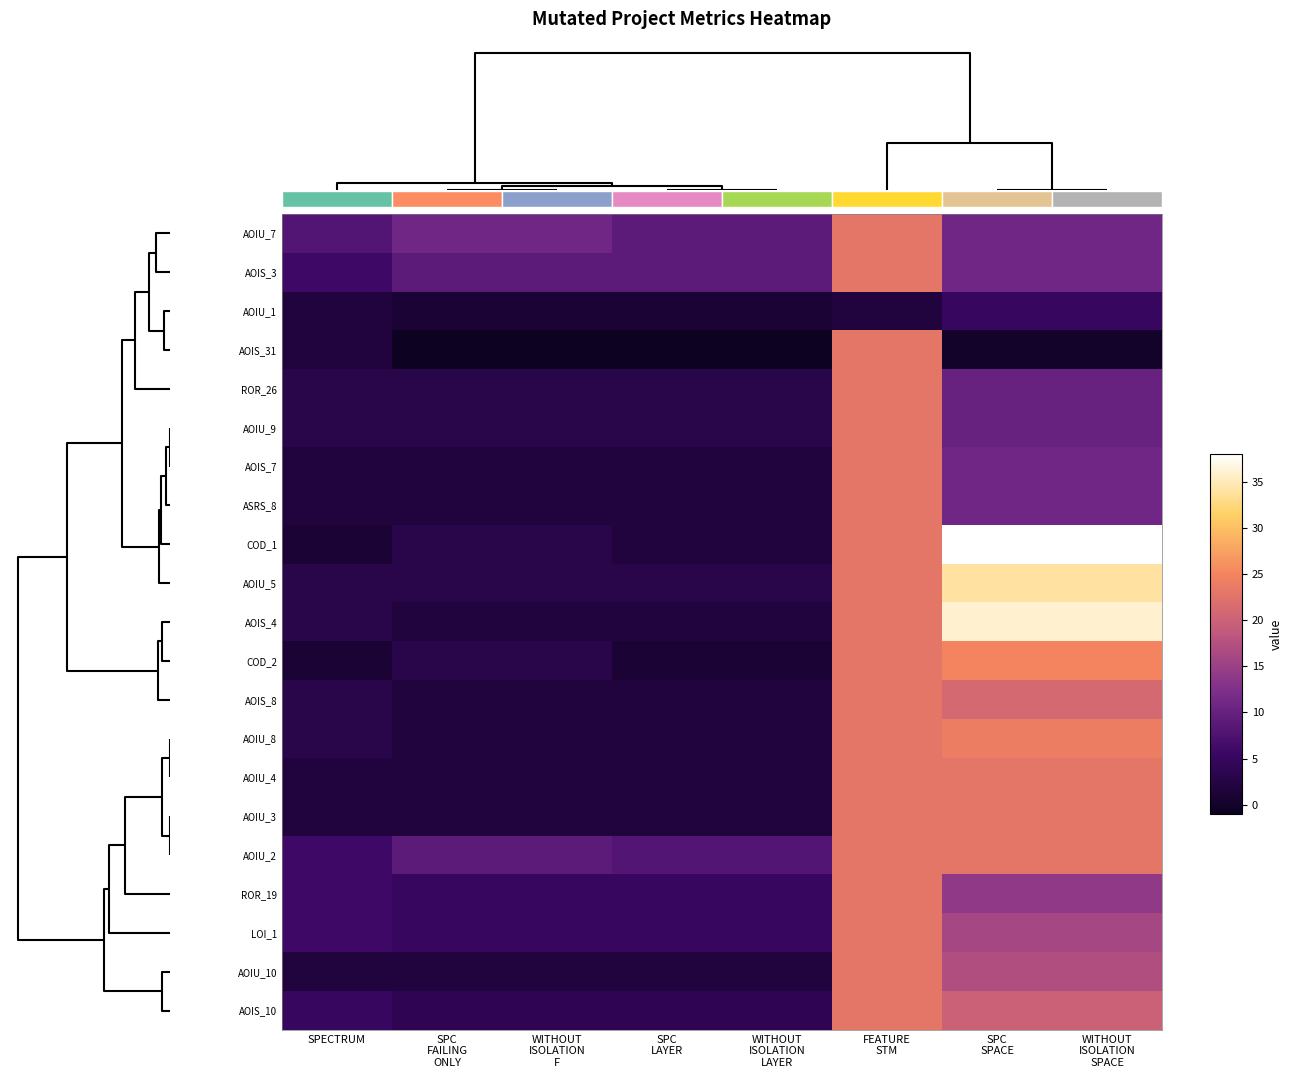

Is it true that AOIS_10 equals 38 at FEATURE STM?

False